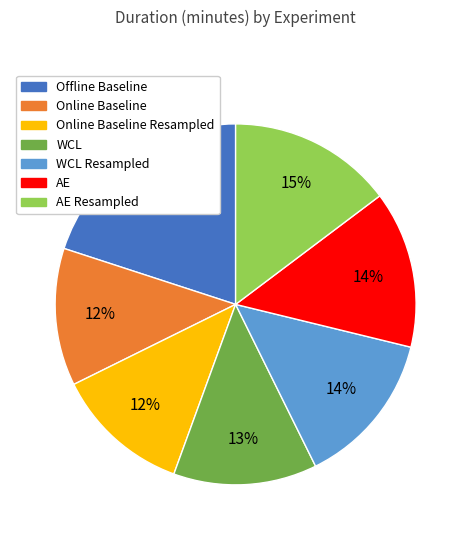

To the nearest percent, what is the difference between the largest and smallest slice percentages?

8%